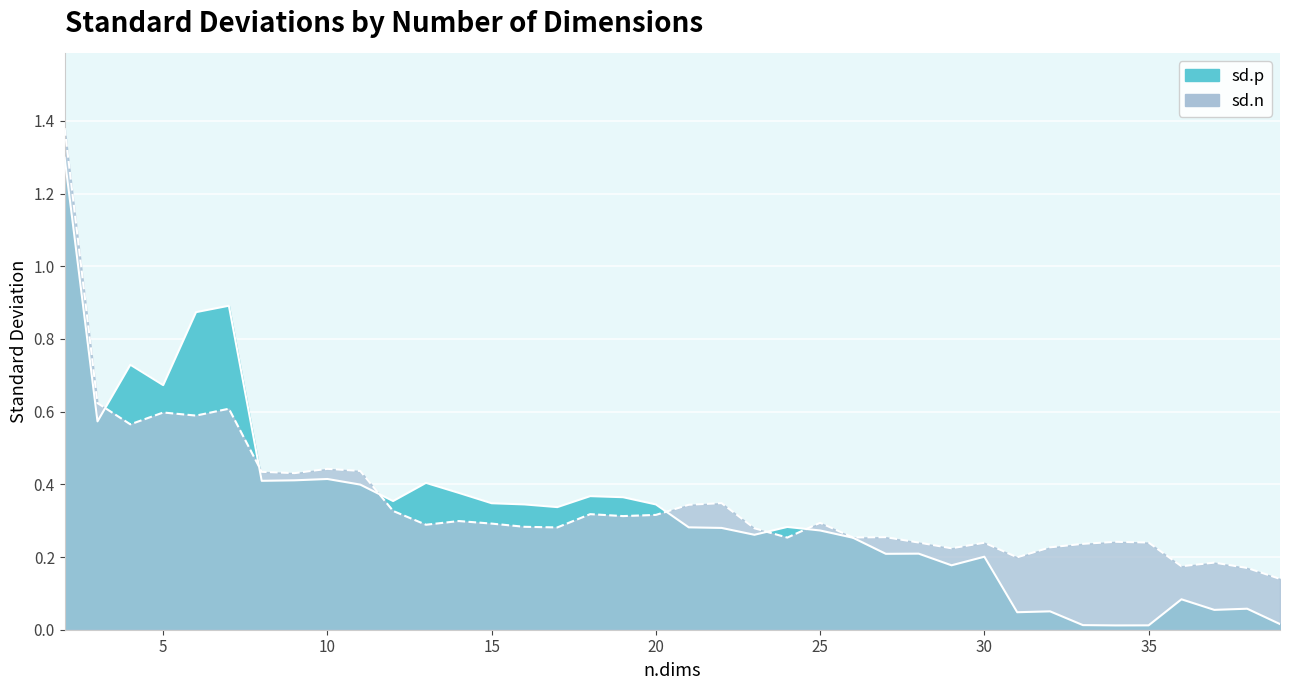

Where do sd.n and sd.p first cross each other?

3 and 4